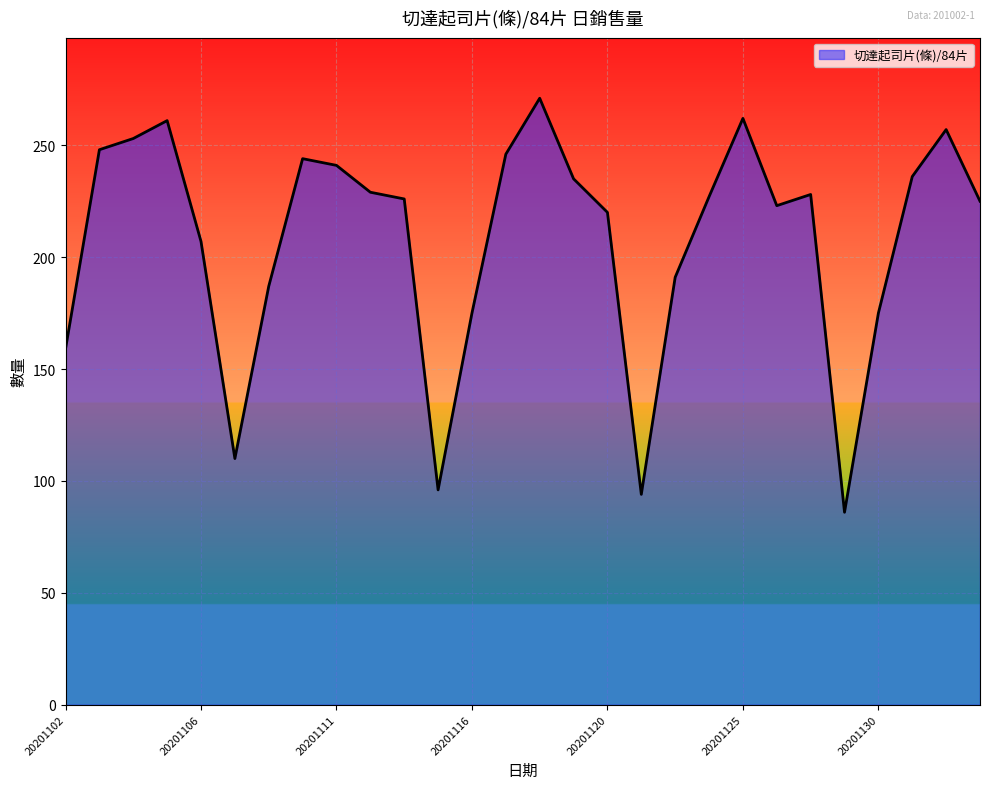

The chart shows a value of 292 at 20201116. True or false?

False